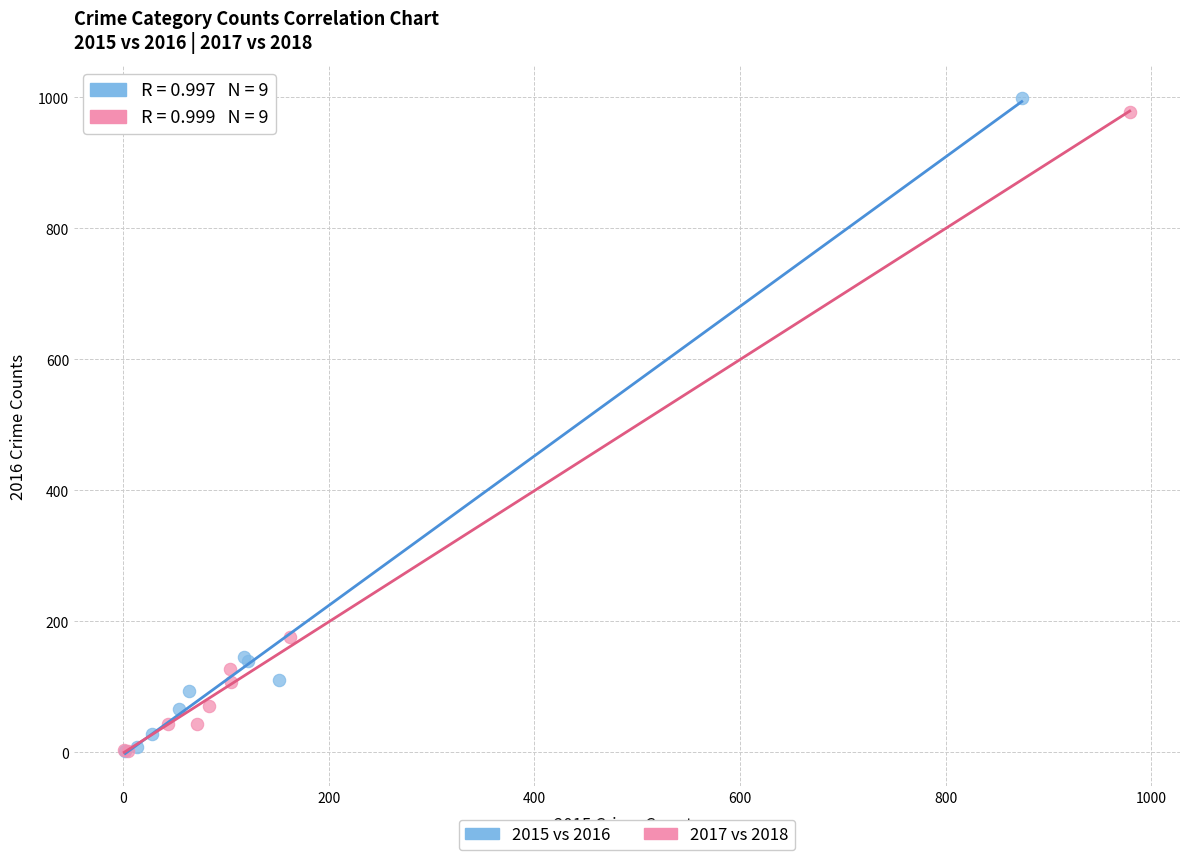

What are all the series names shown in the legend?

2015 vs 2016, 2017 vs 2018